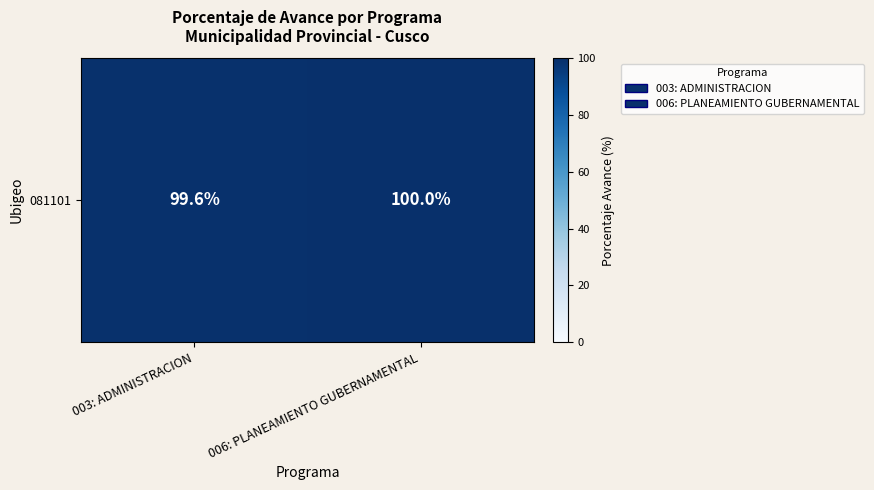

How many distinct data groups are displayed?

1